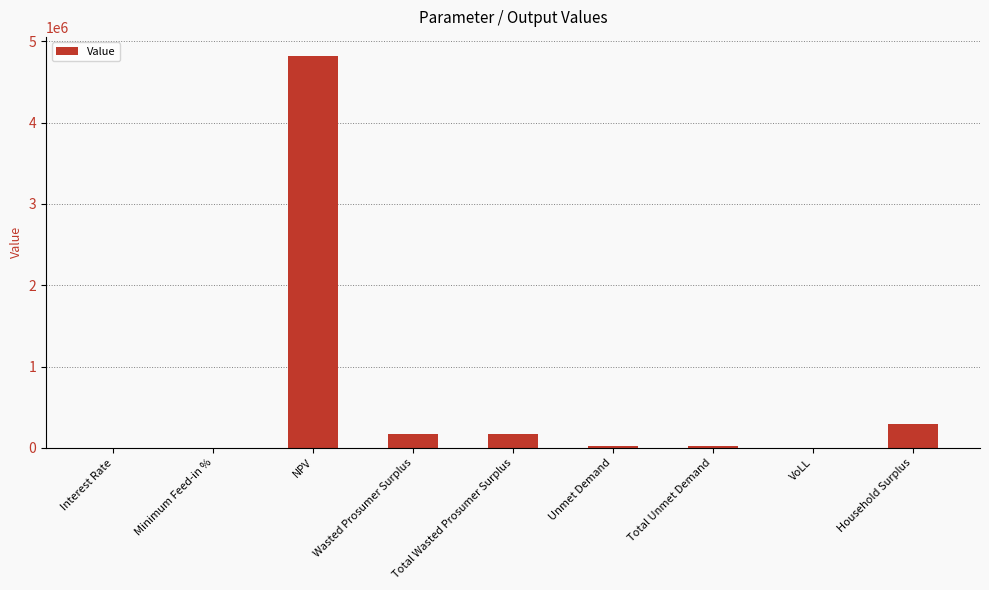

What is the sum of all values?

5492014.0